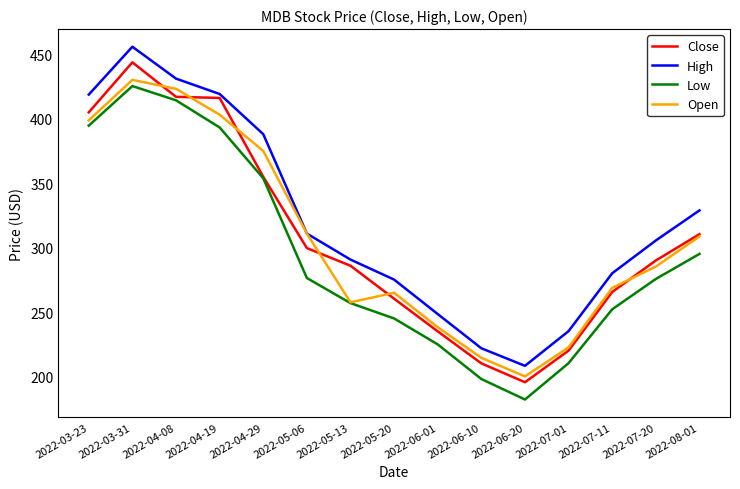

Where is the first local maximum for Low?

2022-03-31